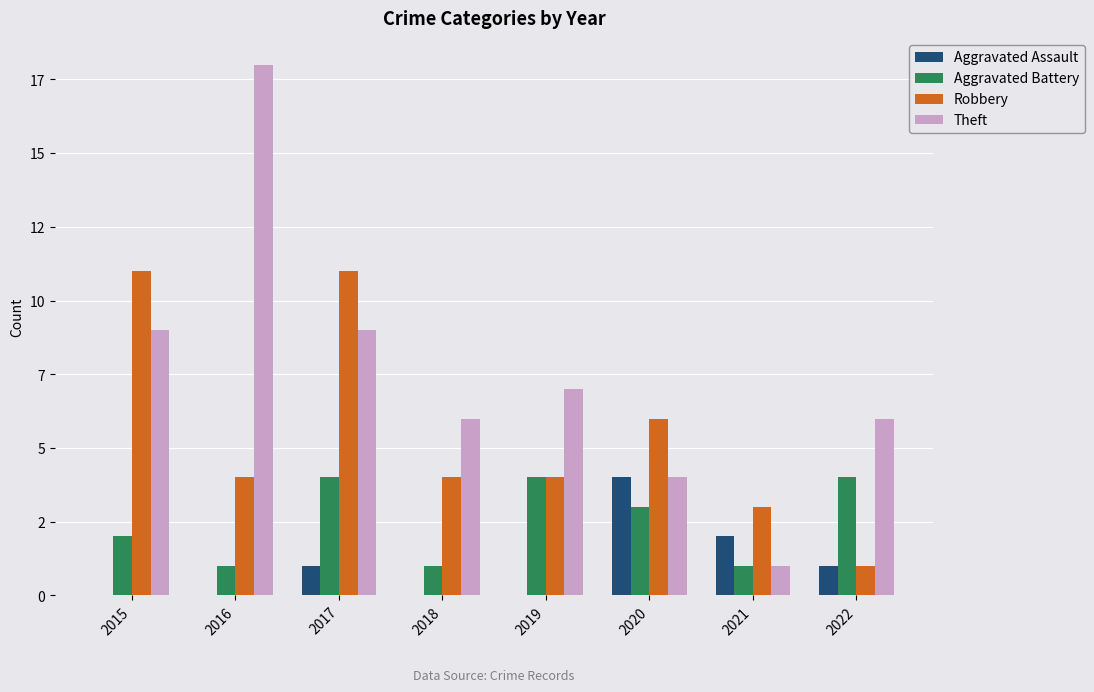

Which category has the highest value in the Aggravated Battery series?

2017